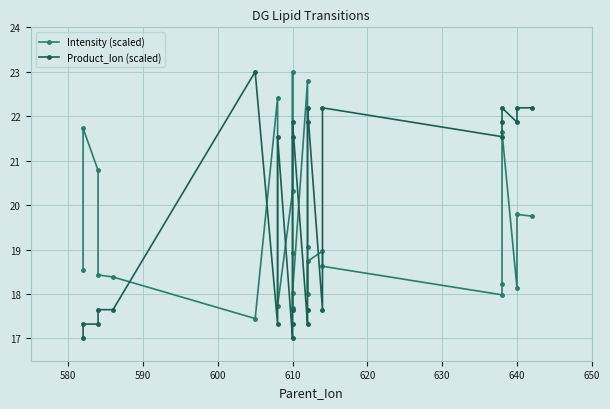

How many interior local valleys does the Intensity (scaled) series have?

6